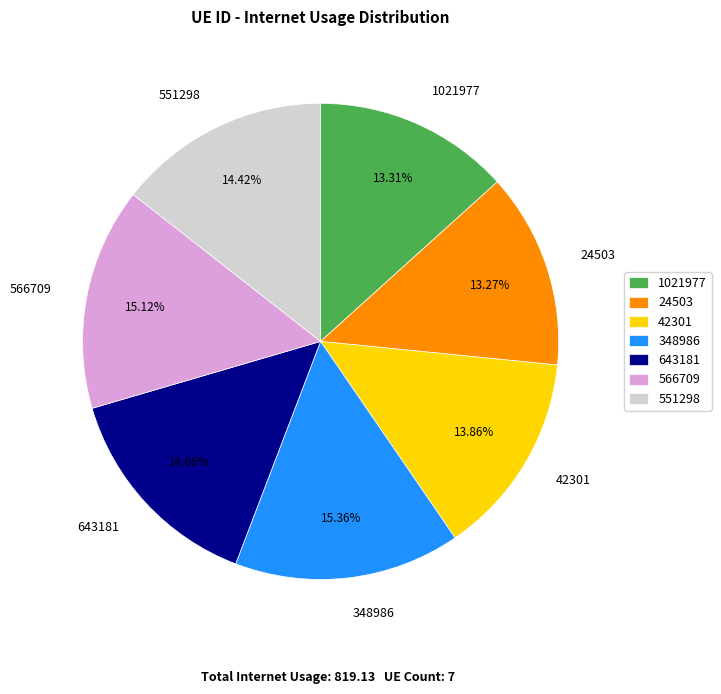

What is the total percentage of 348986 and 551298?

29.8%